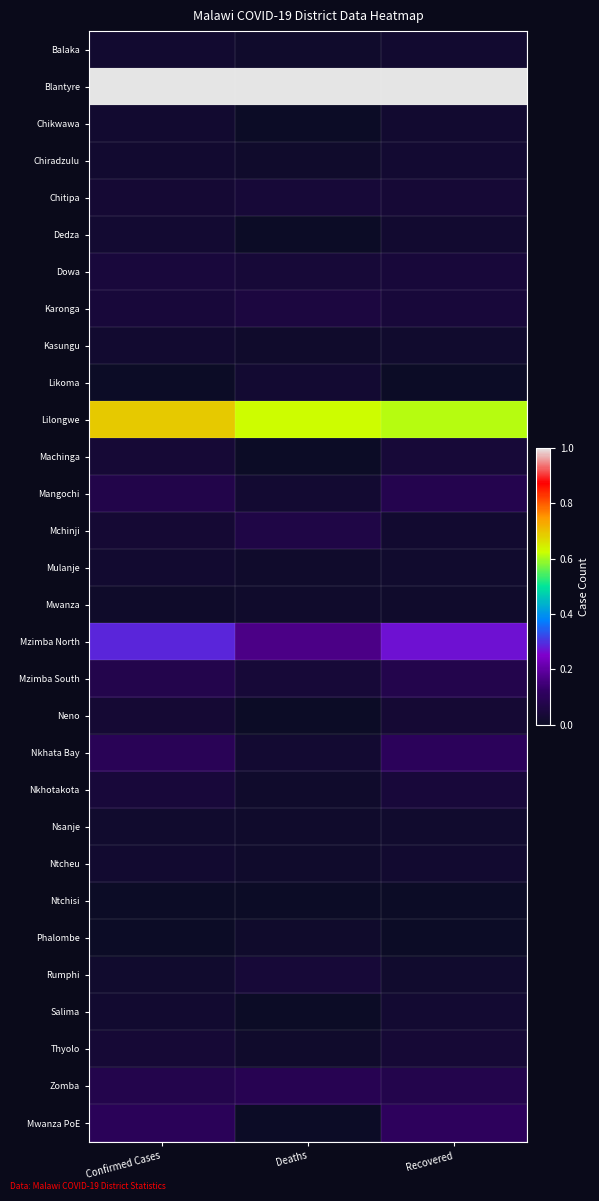

Rank the series by their maximum value, from highest to lowest.

Blantyre, Lilongwe, Mzimba North, Mwanza PoE, Nkhata Bay, Zomba, Mangochi, Mzimba South, Mchinji, Karonga, Dowa, Nkhotakota, Chitipa, Rumphi, Machinga, Thyolo, Neno, Likoma, Salima, Dedza, Chiradzulu, Balaka, Chikwawa, Ntcheu, Kasungu, Mulanje, Nsanje, Mwanza, Phalombe, Ntchisi